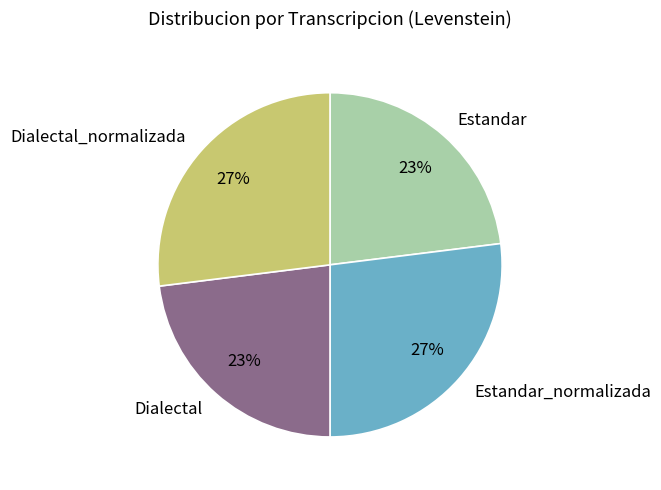

How many segments does this pie chart have?

4